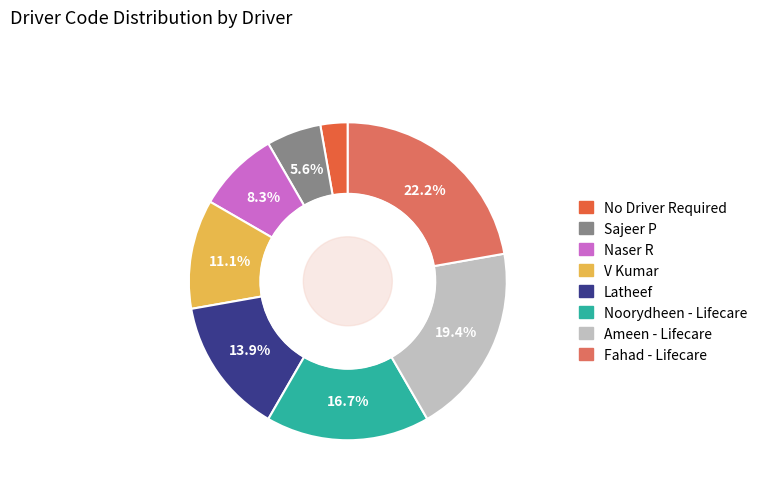

Which slice is the smallest?

No Driver Required